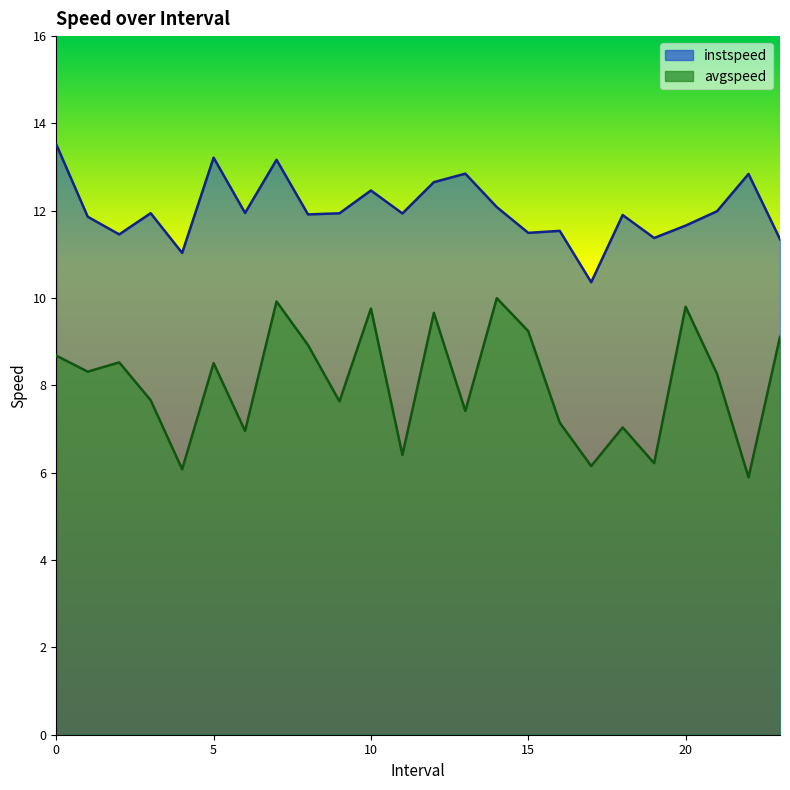

Reading right to left, what are all the values shown in this chart?

instspeed: 11.3	12.8	12.0	11.7	11.4	11.9	10.4	11.5	11.5	12.1	12.8	12.7	11.9	12.5	11.9	11.9	13.2	11.9	13.2	11.0	11.9	11.5	11.9	13.5
avgspeed: 9.1	5.9	8.3	9.8	6.2	7.0	6.2	7.1	9.2	10.0	7.4	9.7	6.4	9.8	7.6	8.9	9.9	7.0	8.5	6.1	7.7	8.5	8.3	8.7